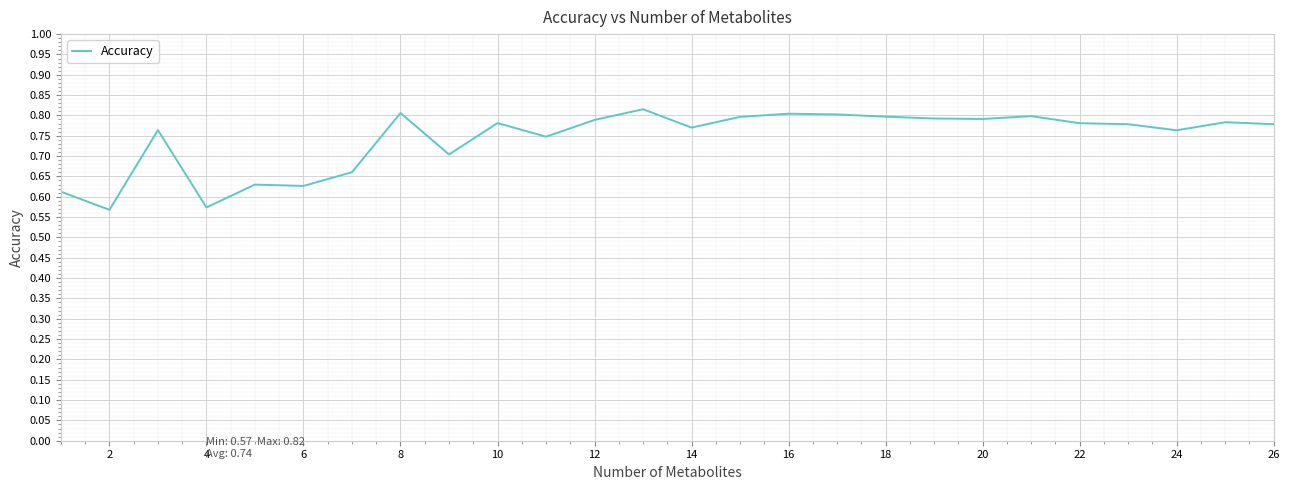

What is the difference between the second highest and minimum values?

0.2